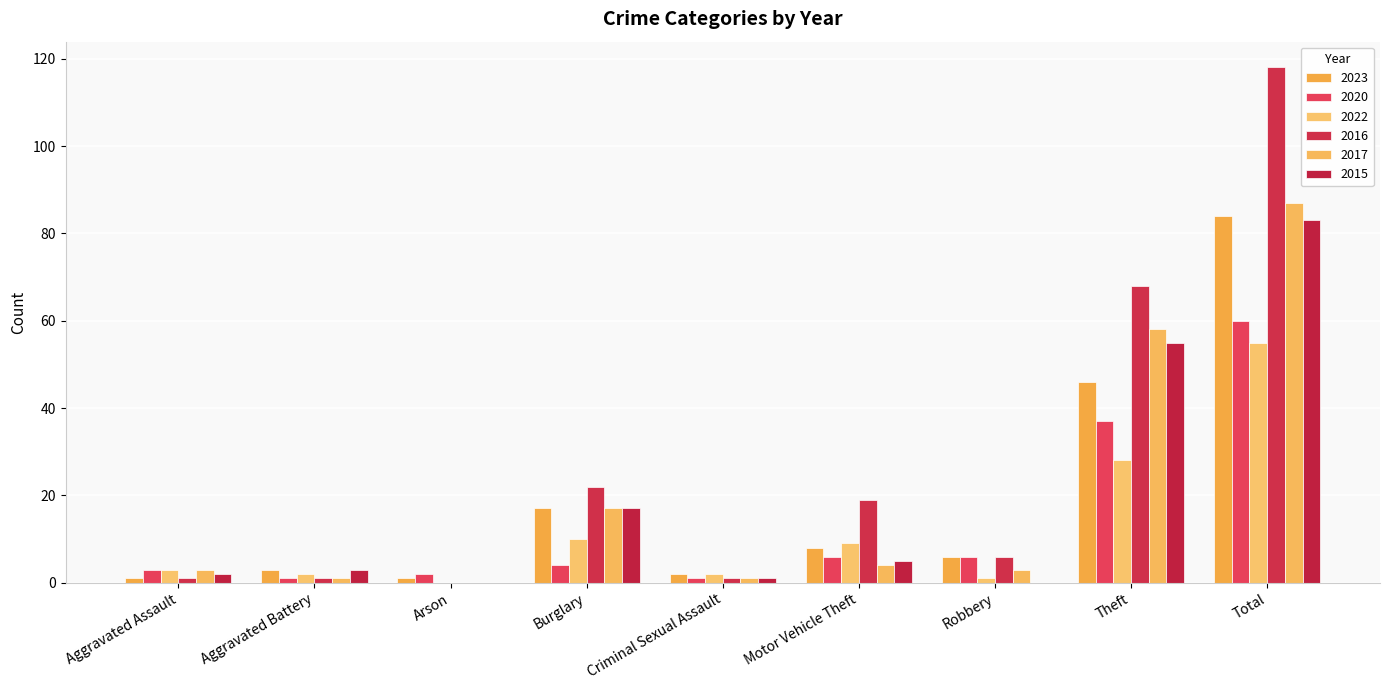

How many distinct data groups are displayed?

6